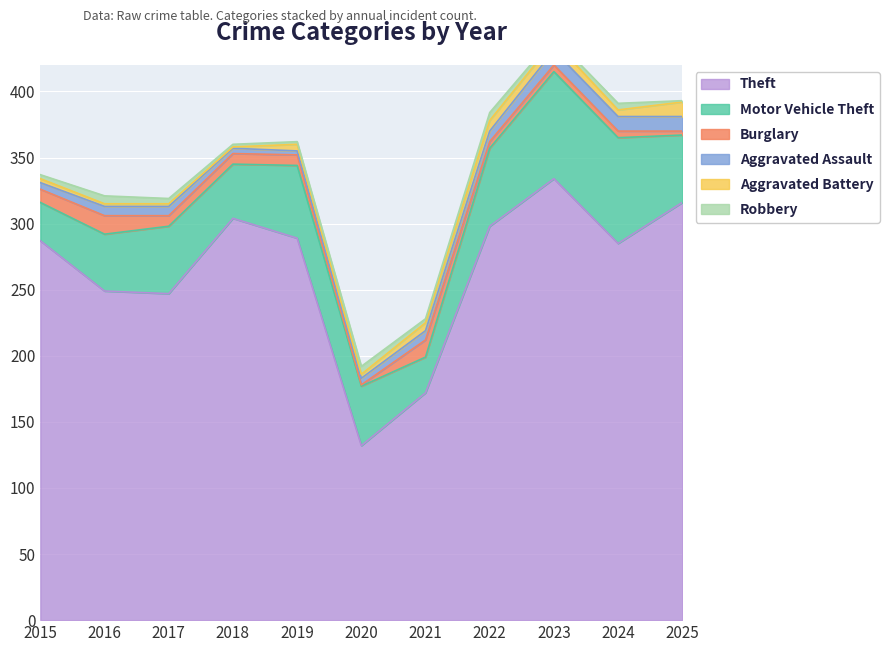

True or false: Aggravated Assault and Robbery intersect in this chart.

True